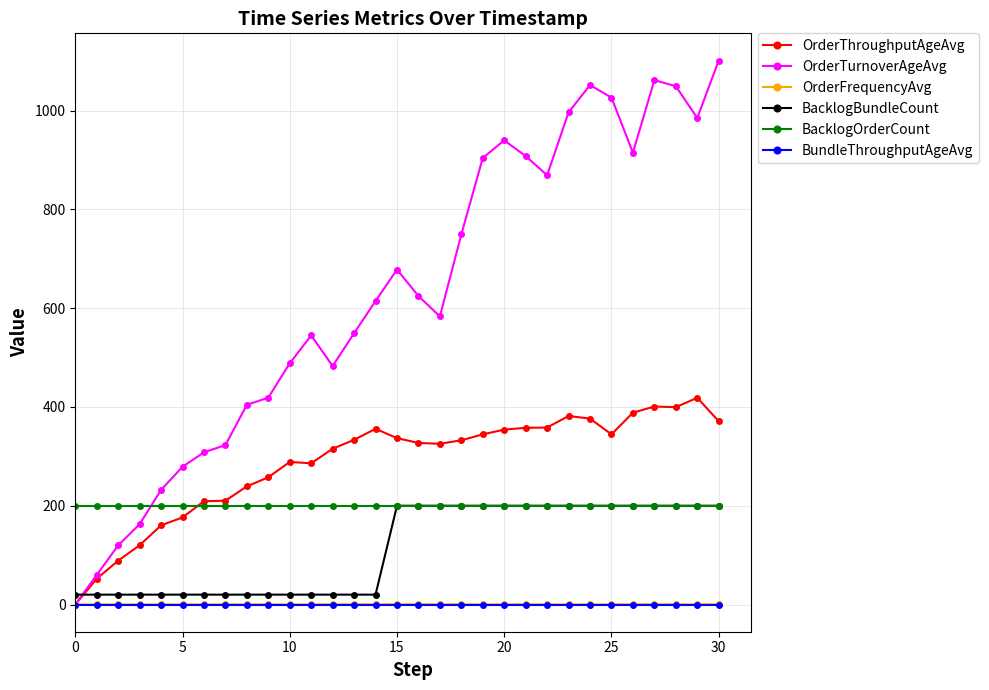

Which series has the widest spread of values?

OrderTurnoverAgeAvg